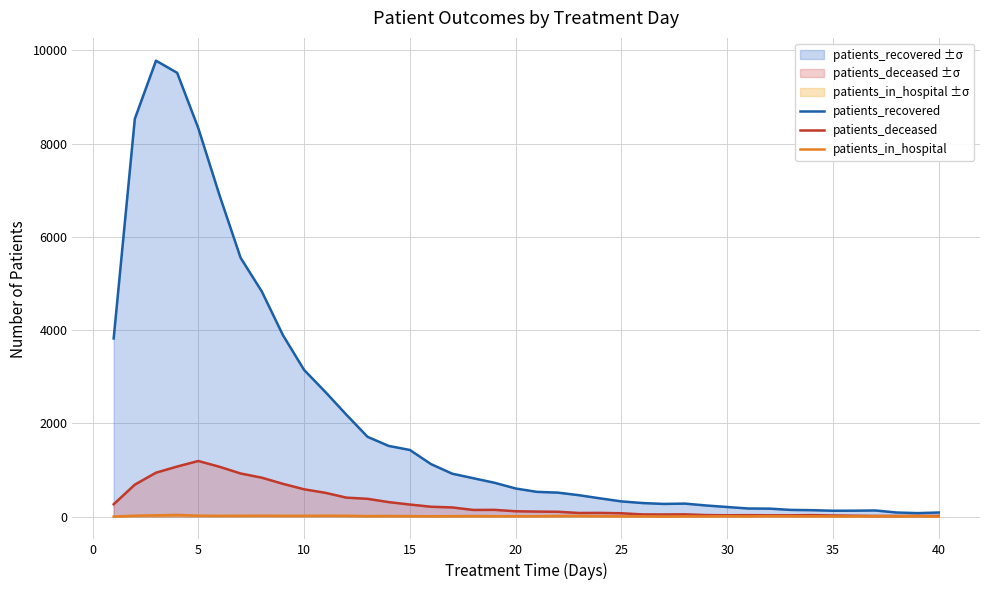

What is the highest value of the patients_in_hospital series?

35